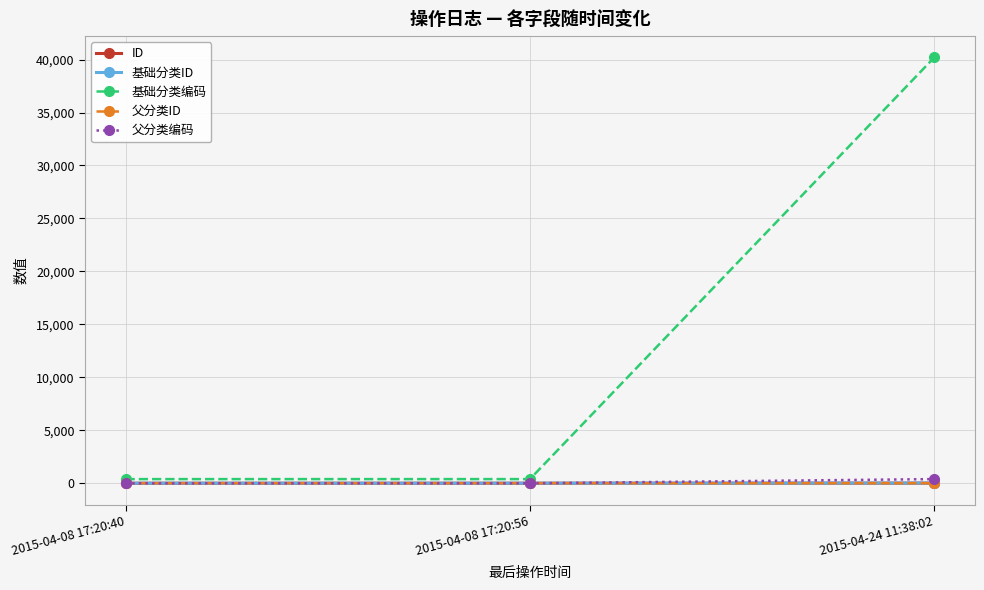

What is the maximum value for ID?

21